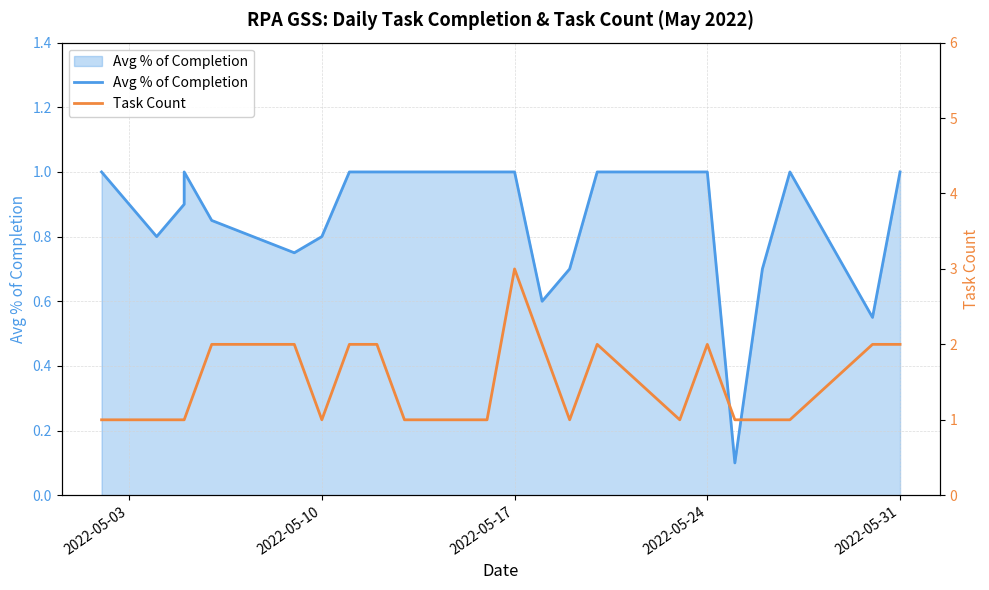

How many lines are shown in the chart?

2